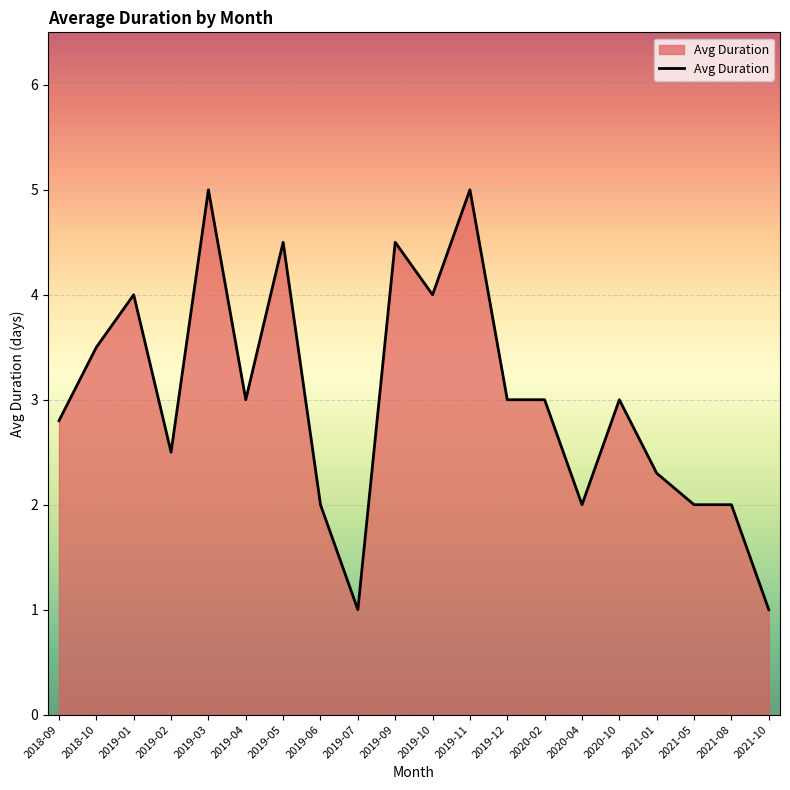

Does the chart have visible grid lines?

Yes